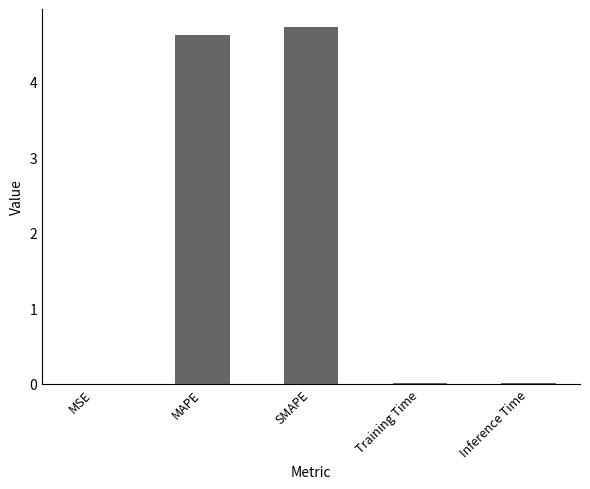

What is the sum of all values?

9.4